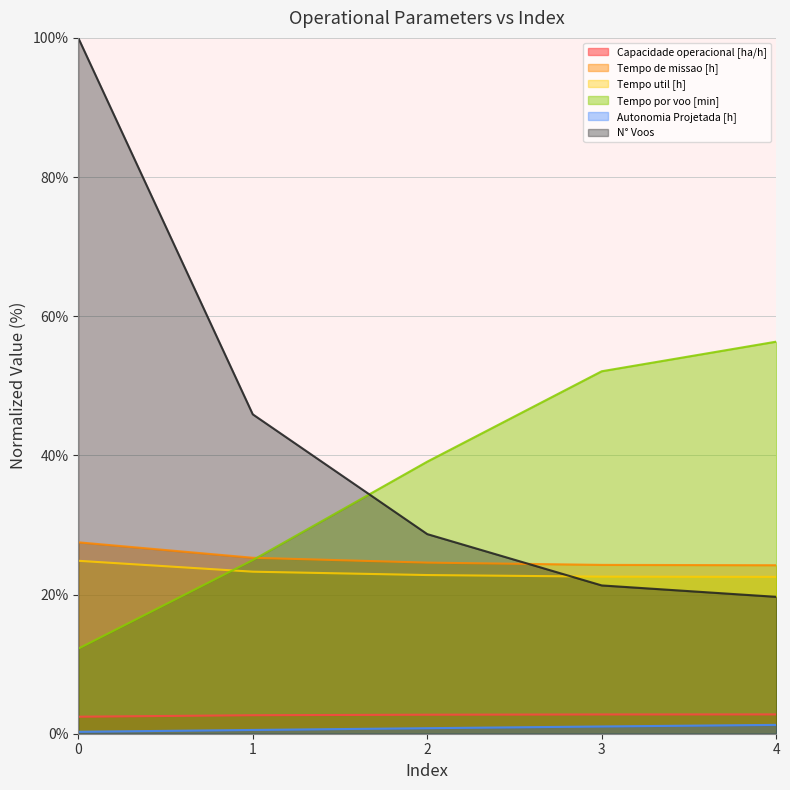

List the labels in order of Capacidade operacional [ha/h] value, smallest first.

0, 1, 2, 3, 4